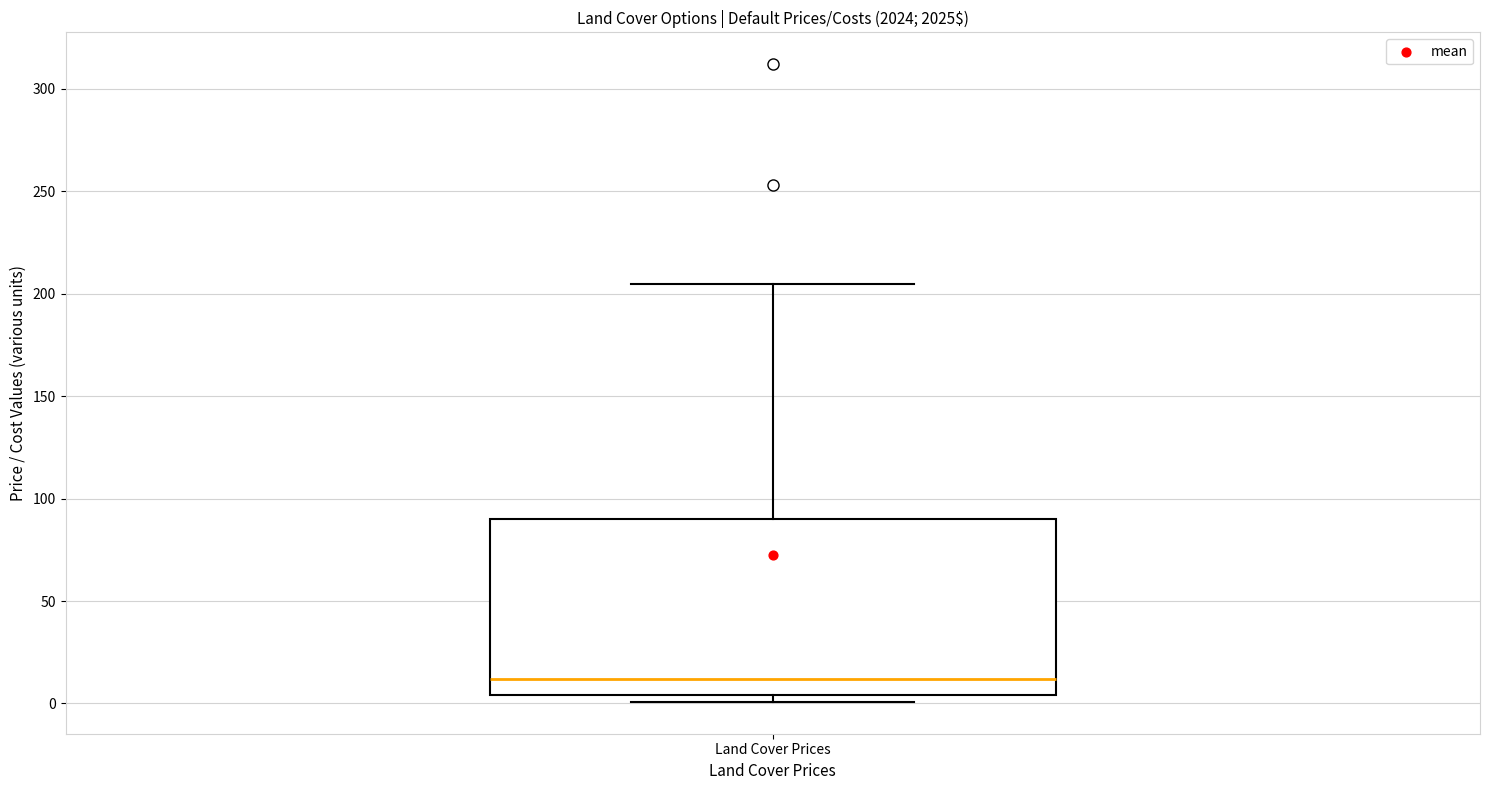

Transcribe this box plot: give where the median line is, the range the box spans, and where the two whiskers end, as read against the y-axis. The values are not printed on the chart, so give them approximately, as read against the axis.

median 10, box 5 to 90, whiskers 0 to 205